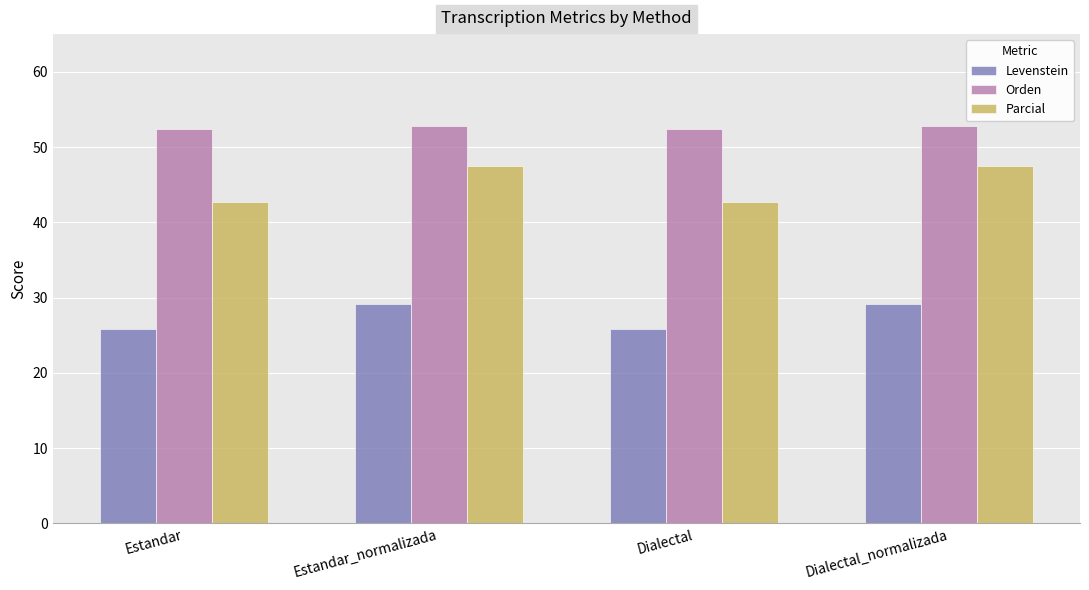

True or false: Parcial has a value of 12.0 at Dialectal_normalizada.

False